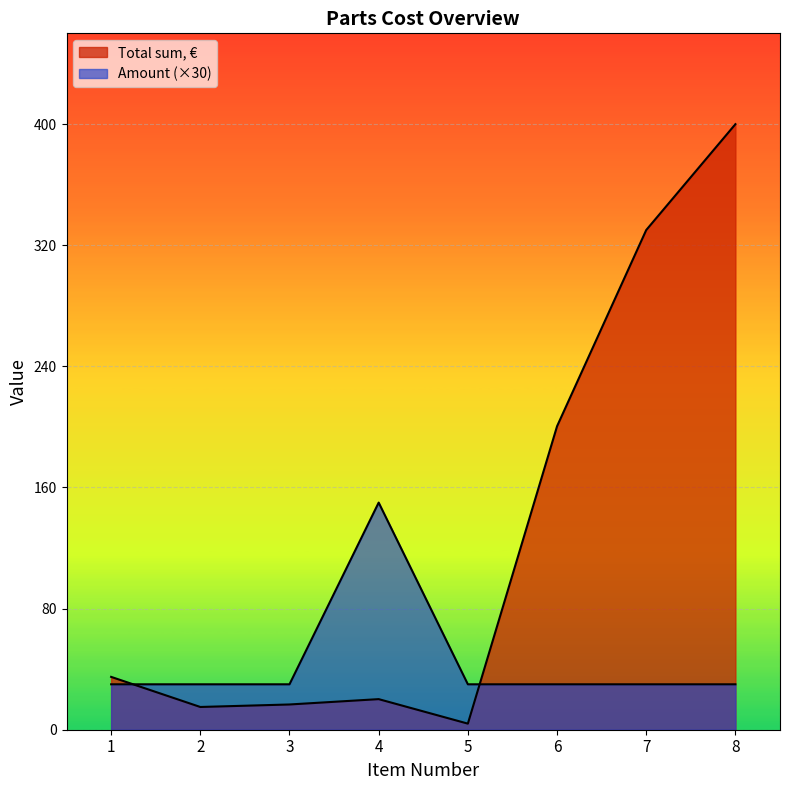

What is the value of the Amount point at the 8th from the left?

30.0